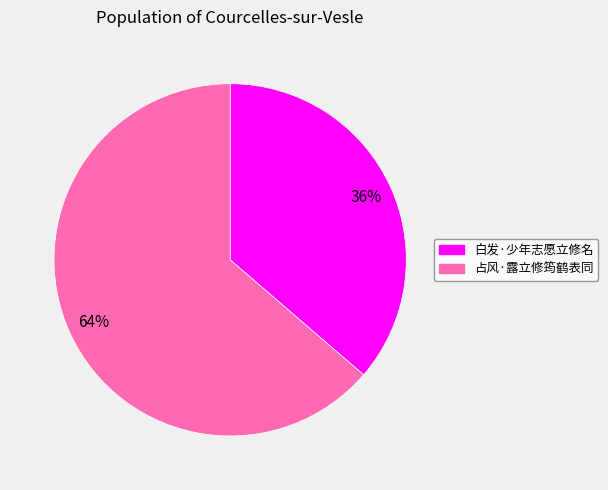

To the nearest percent, what percentage of the pie is 白发·少年志愿立修名?

36%